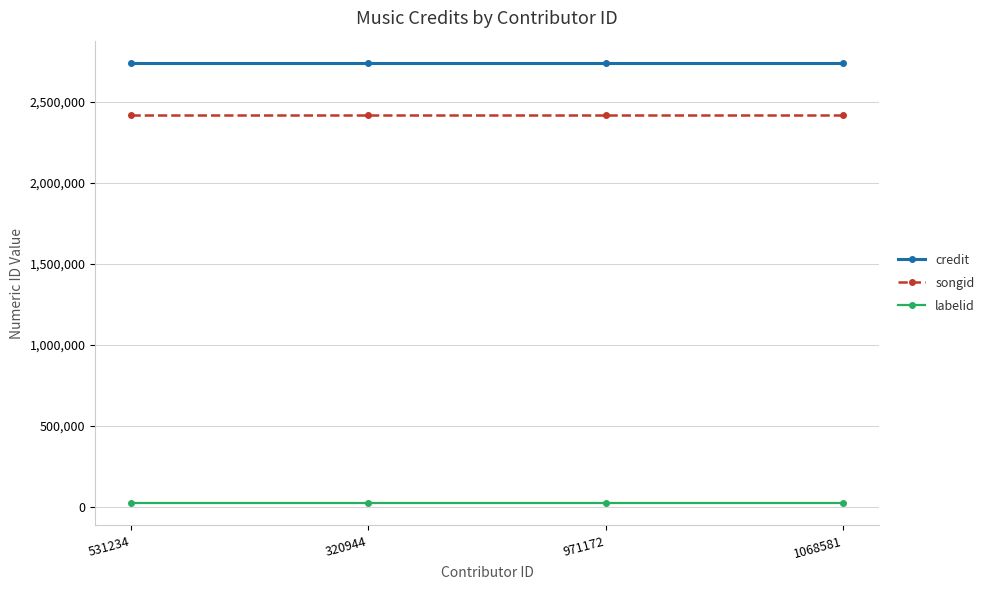

What is the sum of all labelid values?

75796